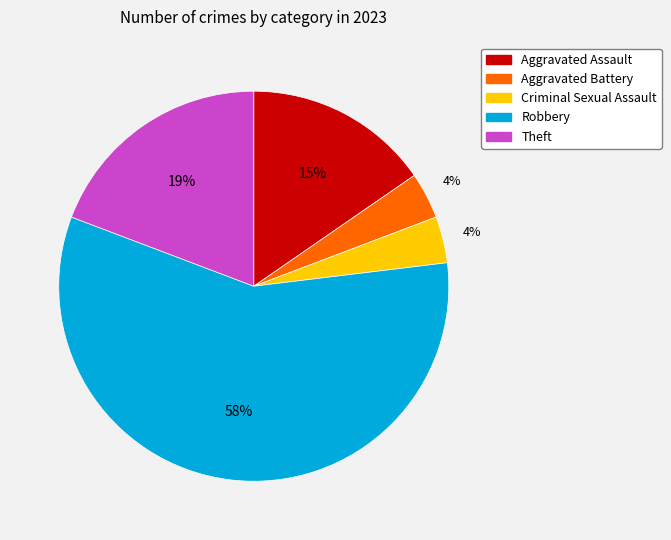

Count the number of slices in the pie.

5